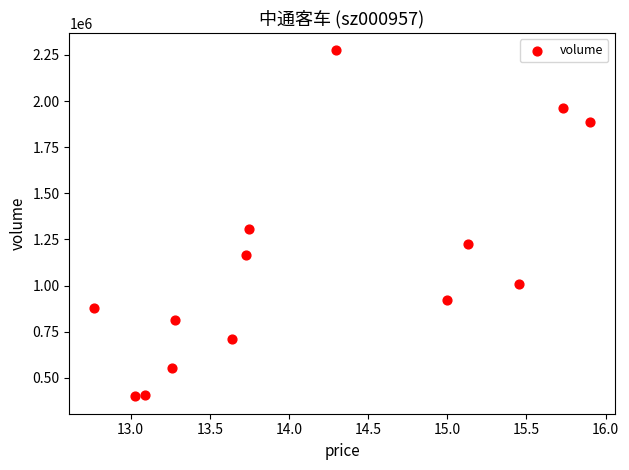

What Y value in the scatter plot is closest to 1337427?

1307998